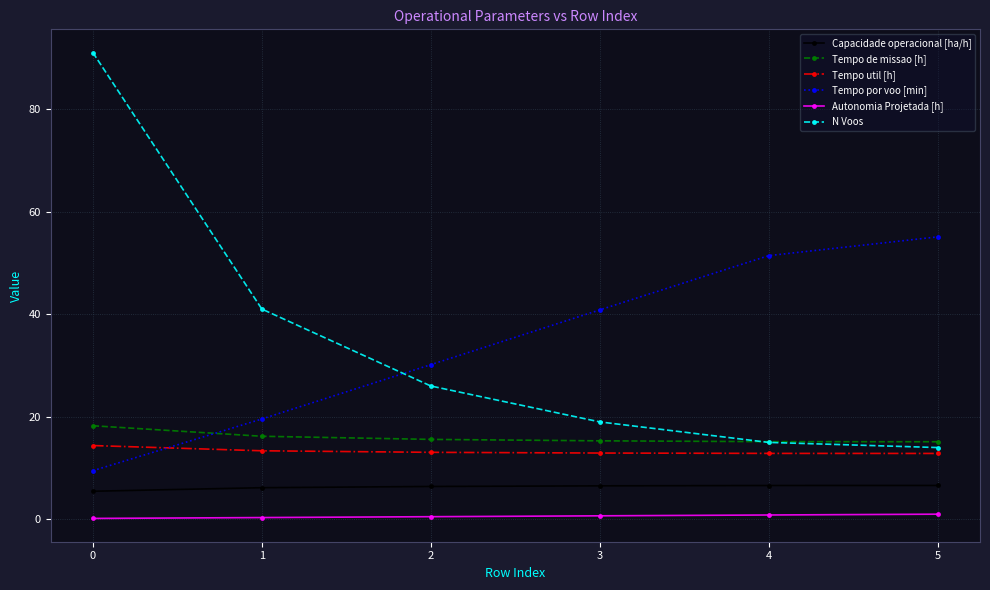

What are all the series names shown in the legend?

Capacidade operacional [ha/h], Tempo de missao [h], Tempo util [h], Tempo por voo [min], Autonomia Projetada [h], N Voos